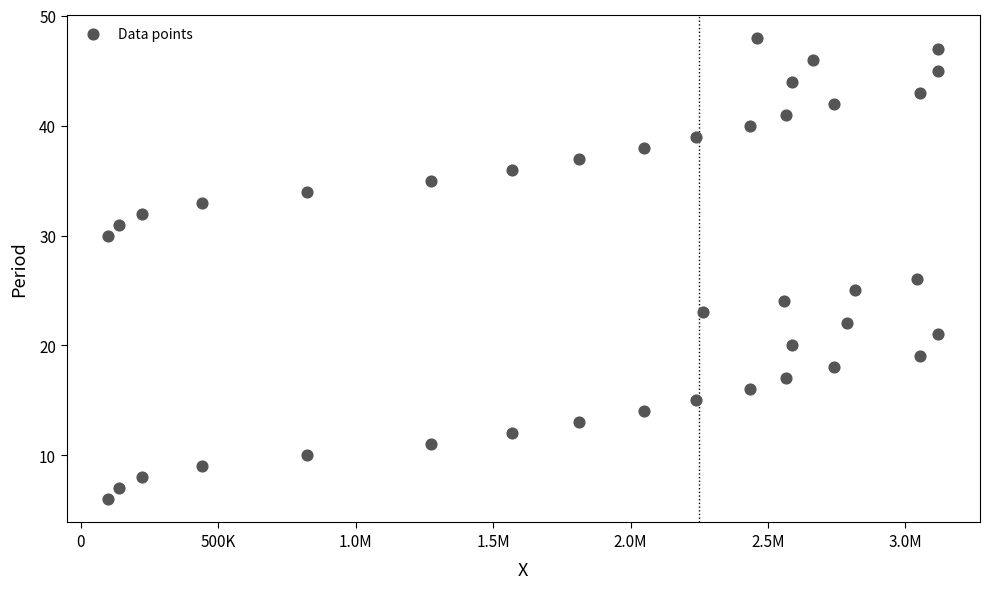

What Y value in the scatter plot is closest to 27?

26